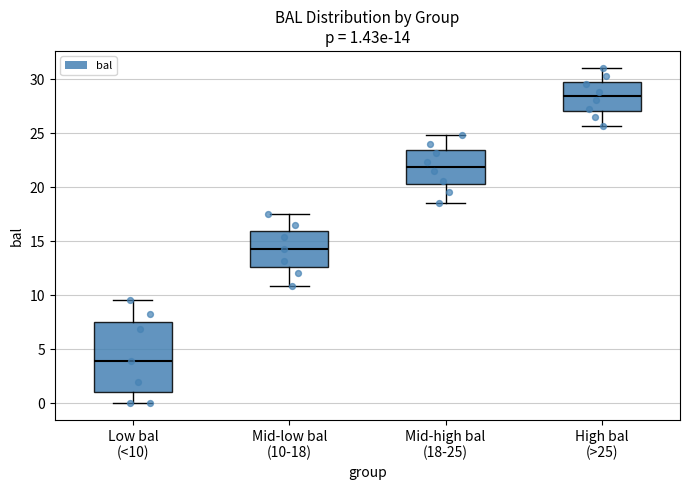

Comparing the boxes themselves (not the whiskers), which one is the tallest?

Low bal (<10)